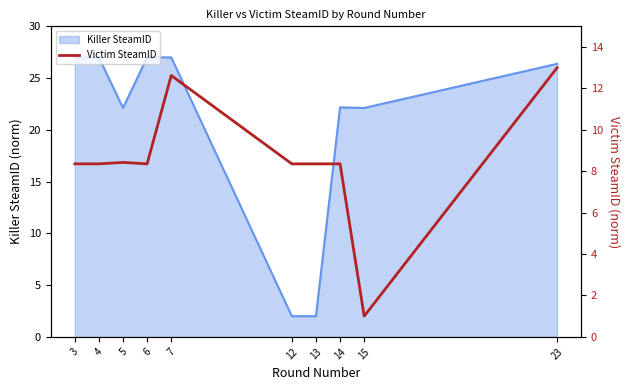

The value of Killer SteamID at 14 is 36.6. True or false?

False